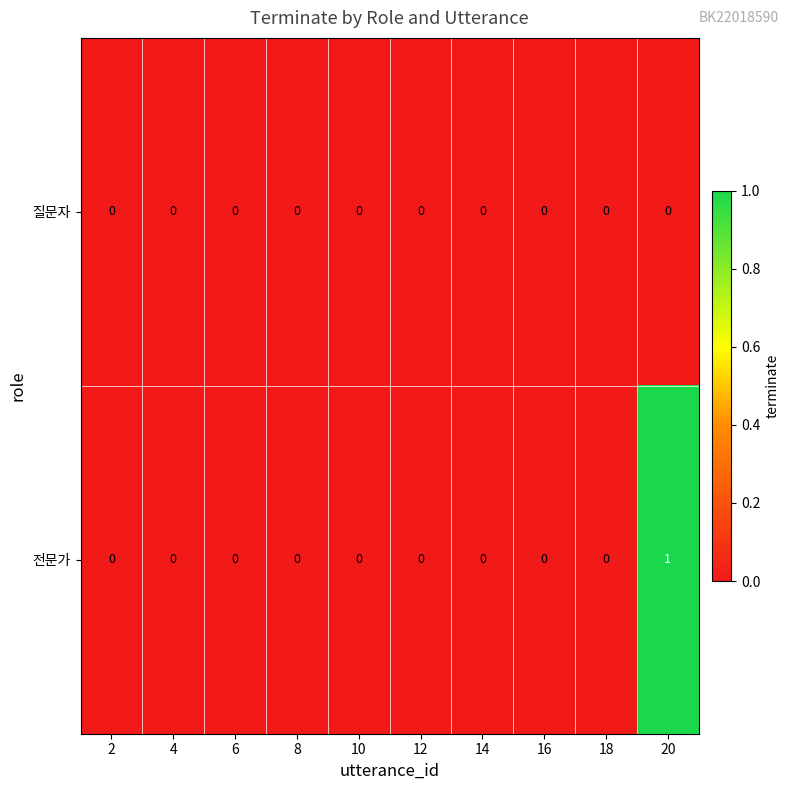

Reading left to right, extract all data points from this chart.

질문자: 0	0	0	0	0	0	0	0	0	0
전문가: 0	0	0	0	0	0	0	0	0	1